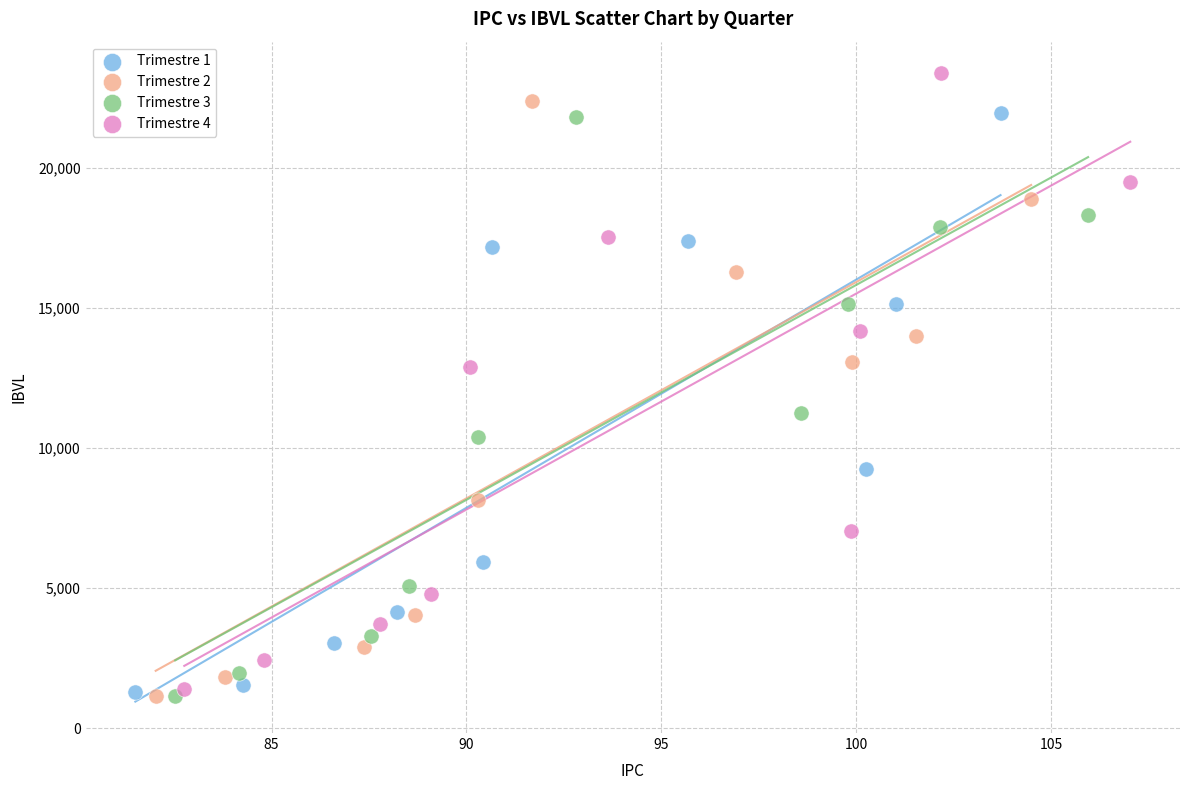

Which series contains the highest Y value?

Trimestre 4